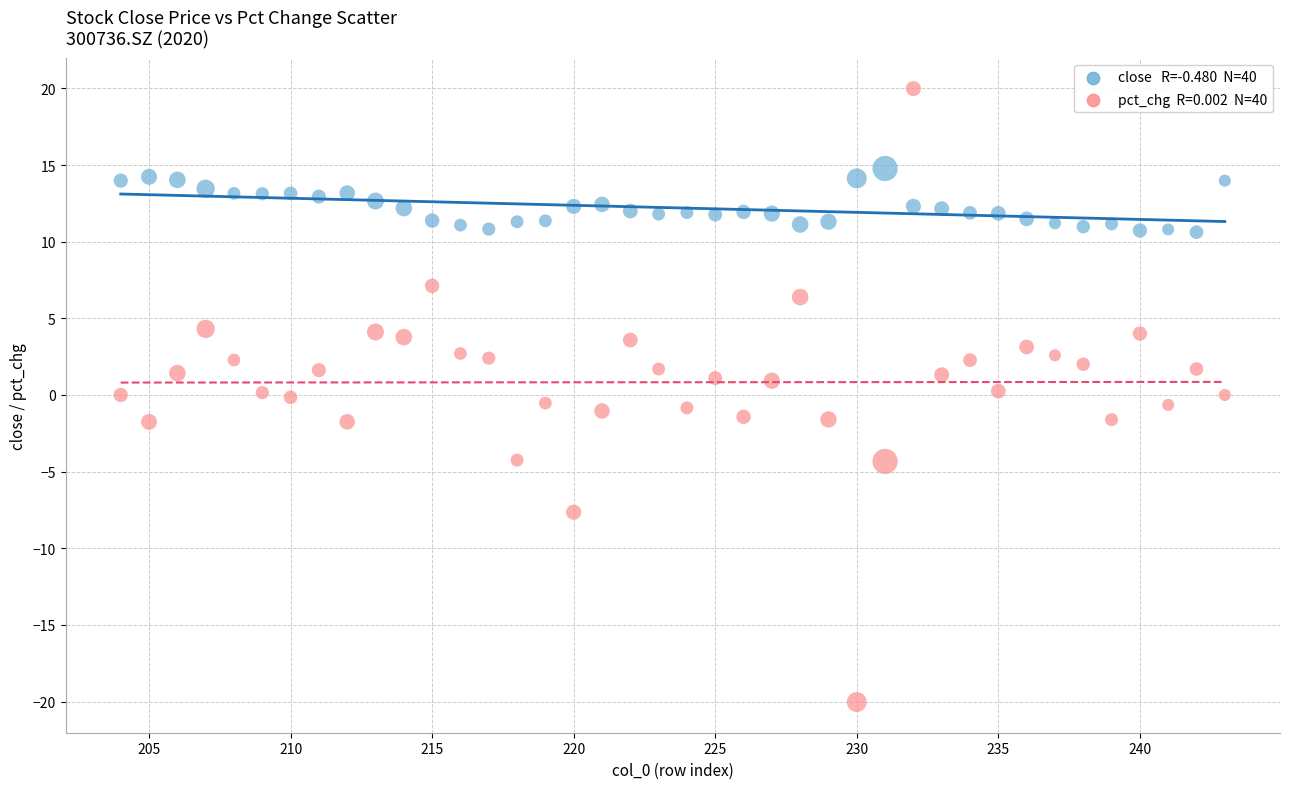

Across all data points, what is the range of X values (max minus min)?

39.0